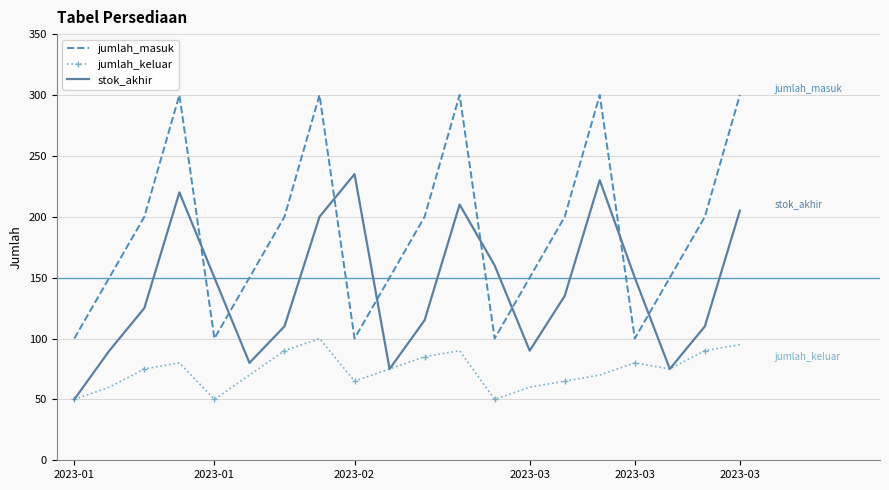

List the series in order of their overall mean, highest first.

jumlah_masuk, stok_akhir, jumlah_keluar